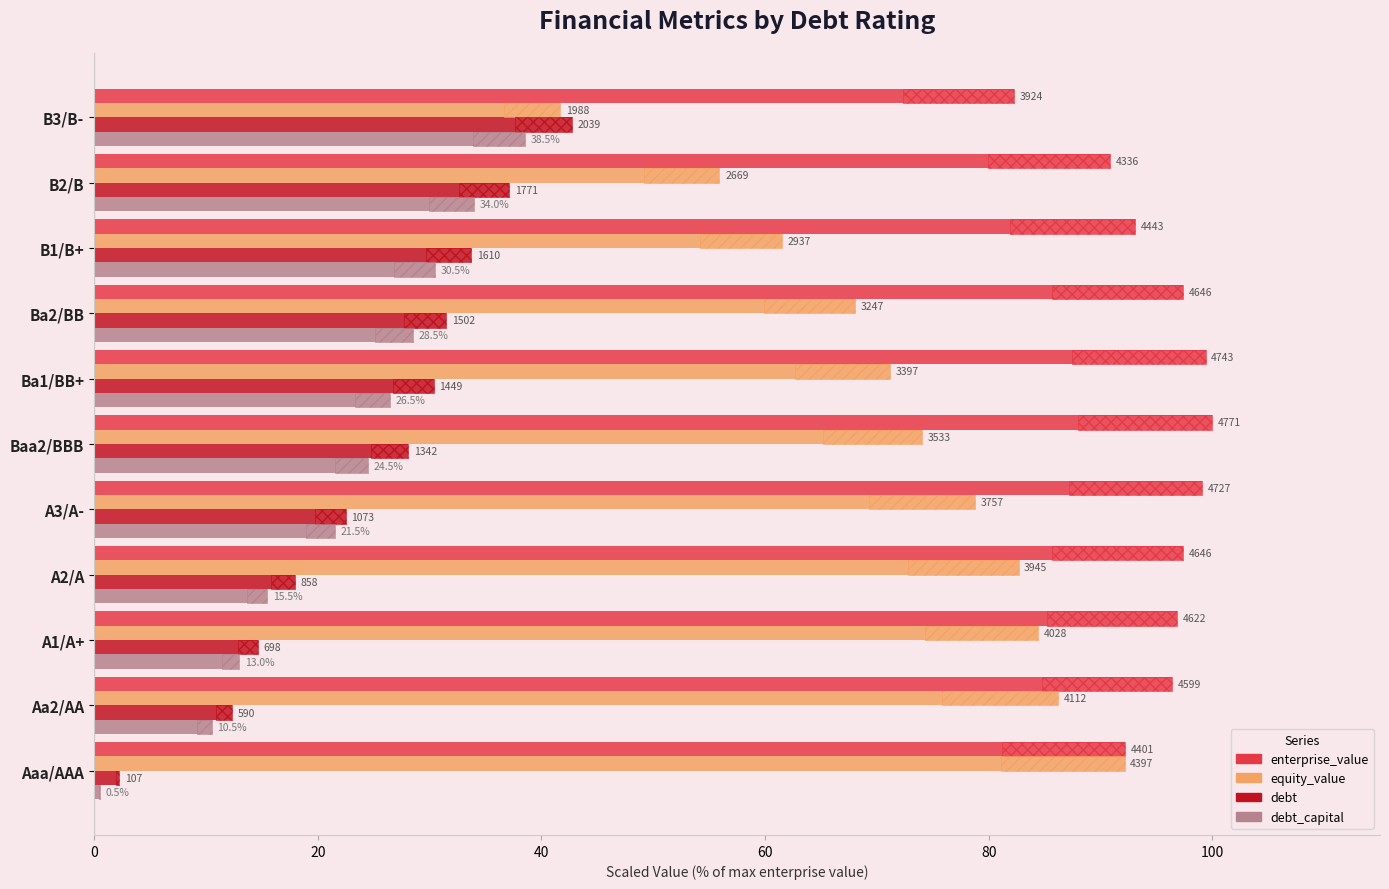

Which series has the largest total across all categories?

enterprise_value